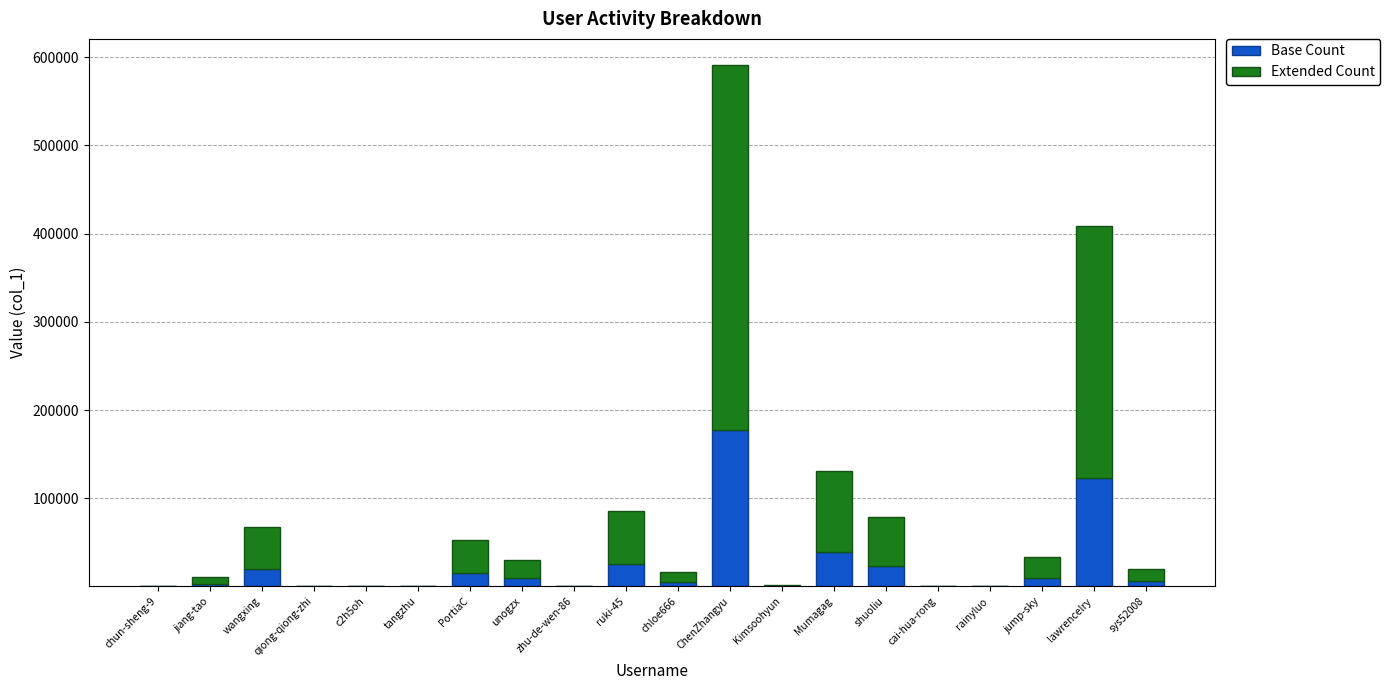

What is the highest value of the Base Count series?

177313.8